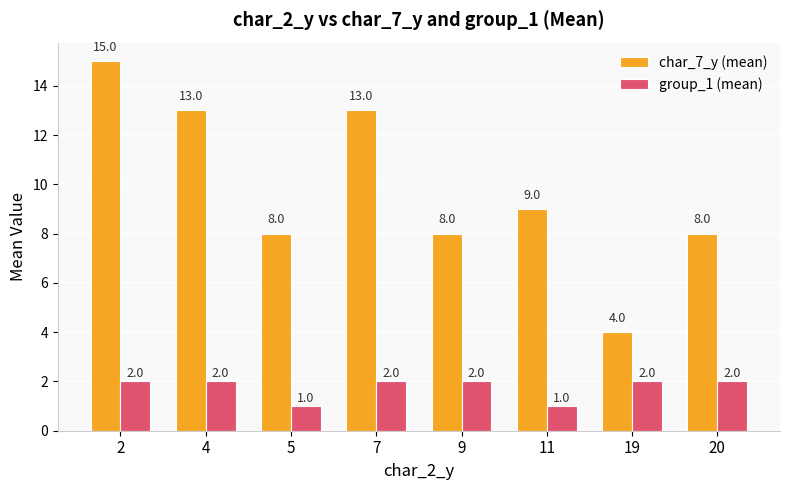

What is the difference between the maximum and minimum values in the group_1 (mean) series?

1